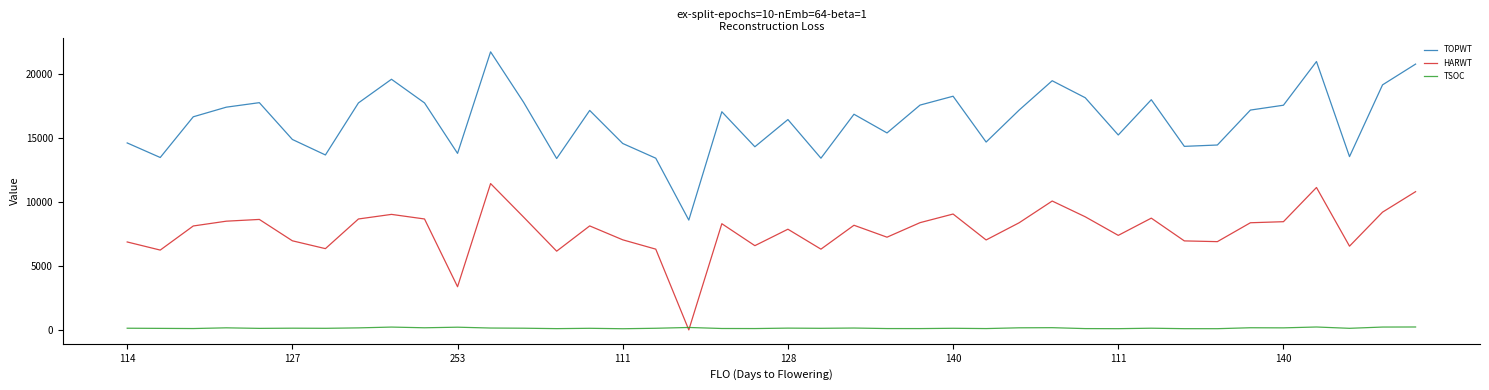

Which series has the widest spread of values?

TOPWT